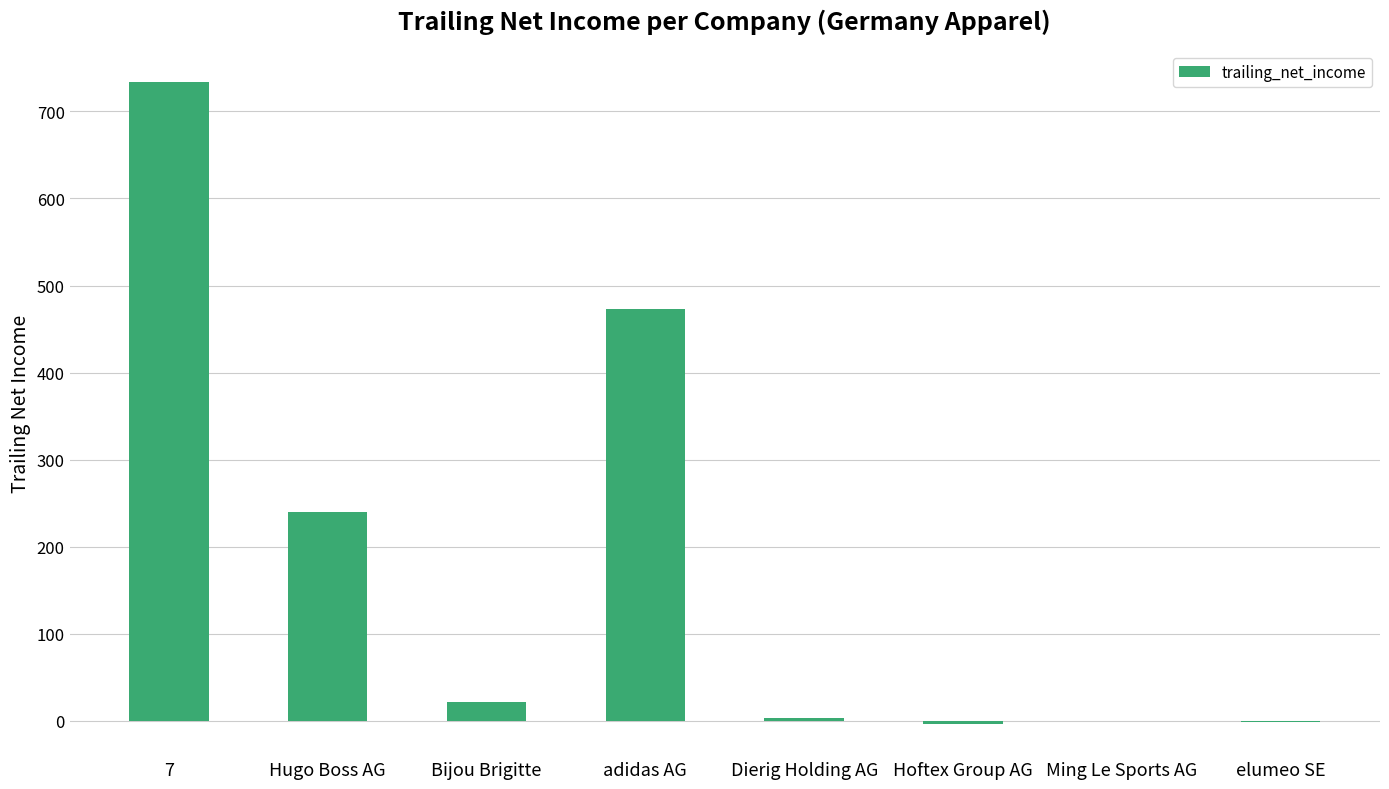

What is the sum of all values?

1467.0